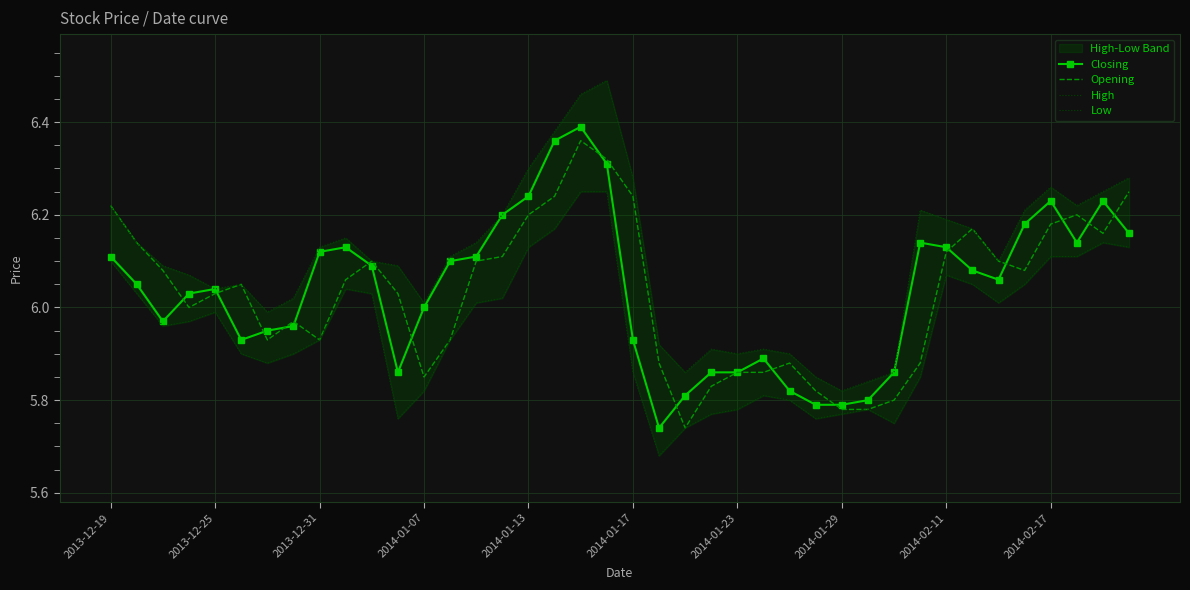

The Closing series shows 1.2 at 2014-01-07. True or false?

False